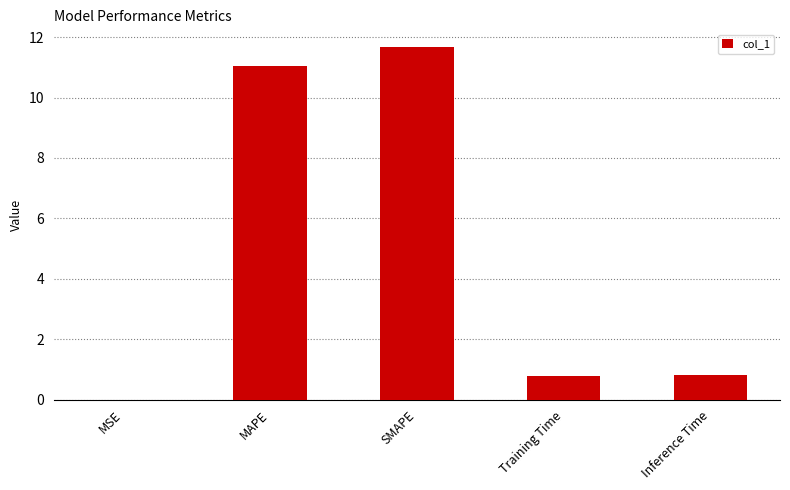

What is the sum of the values at SMAPE and Training Time?

12.4